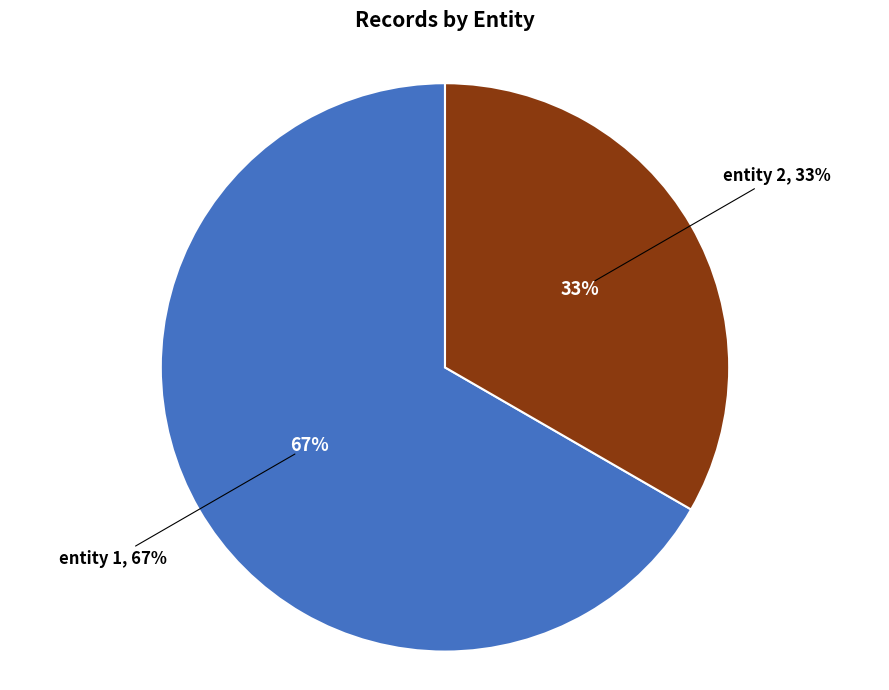

To the nearest percent, what is the average slice percentage?

50%